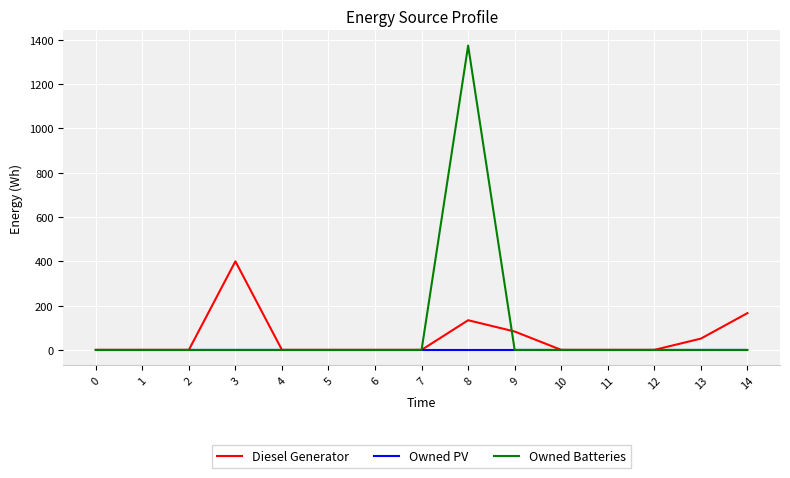

Which series has the widest spread of values?

Owned Batteries